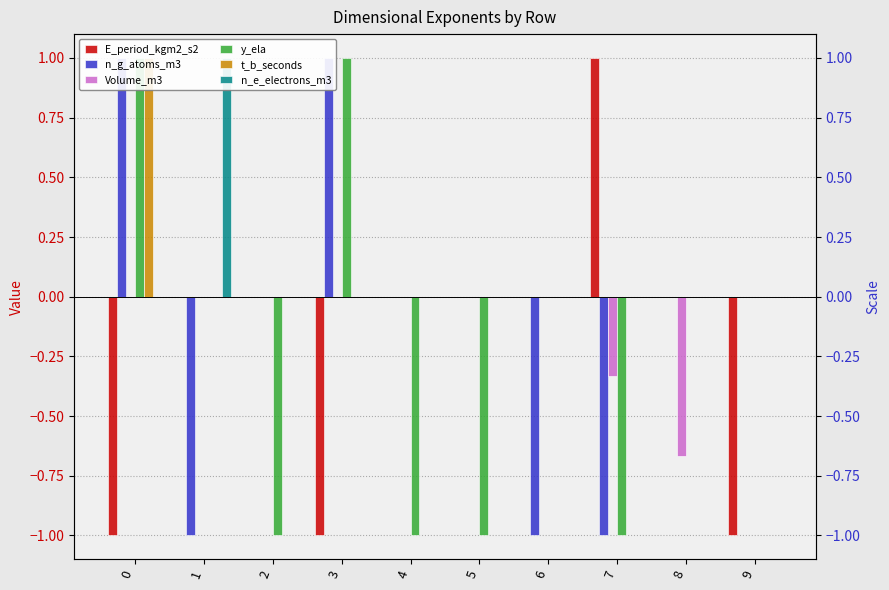

Rank the series by their maximum value, from highest to lowest.

E_period_kgm2_s2, n_g_atoms_m3, y_ela, t_b_seconds, n_e_electrons_m3, Volume_m3